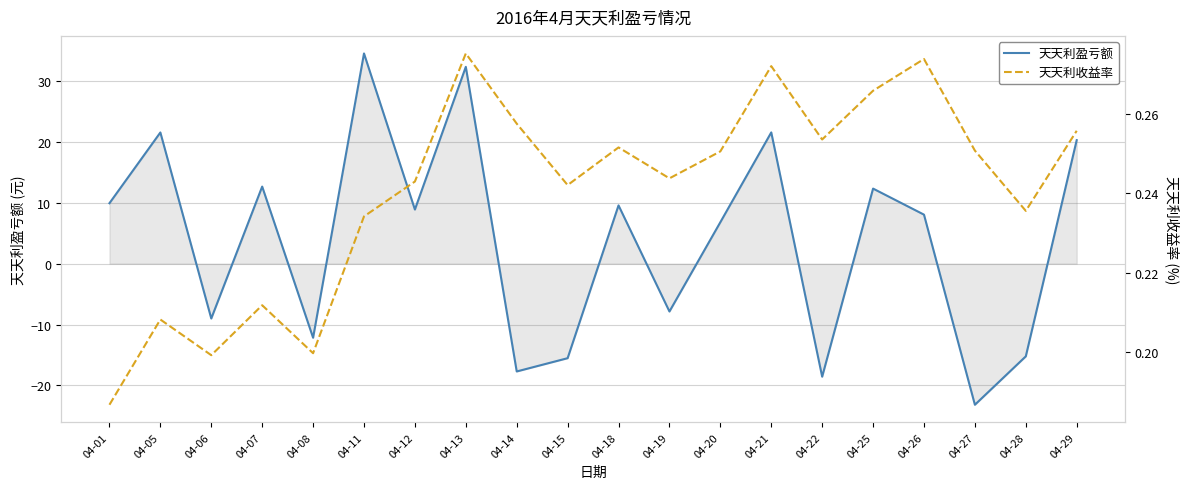

At which category is the sum across all series the highest?

04-11